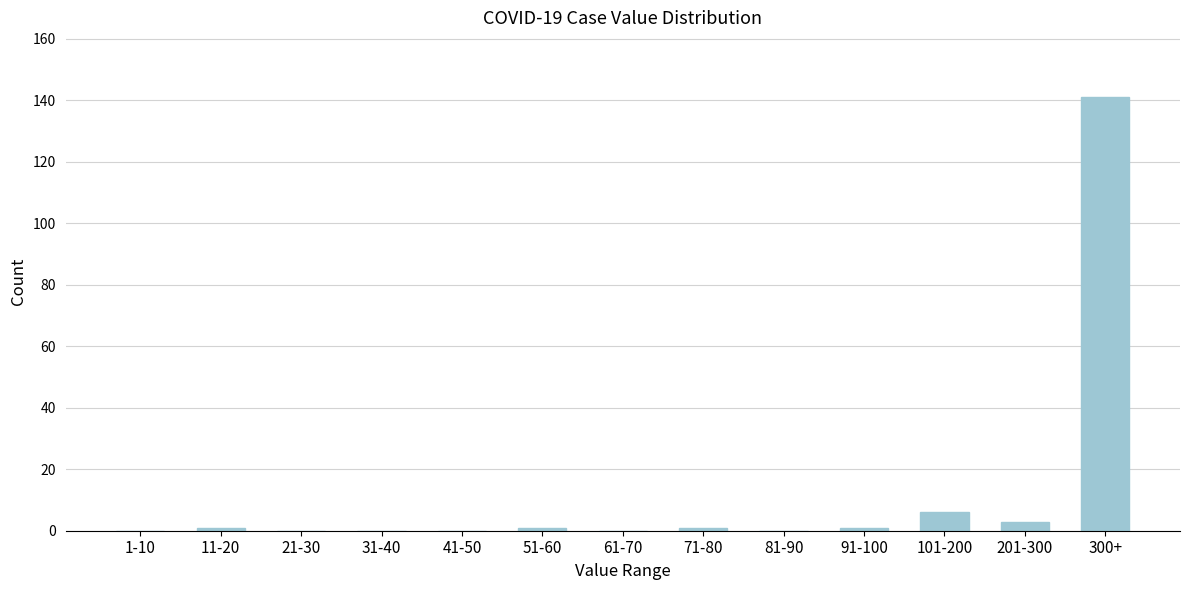

Reading left to right, transcribe all the data shown in this chart.

1-10=0	11-20=1	21-30=0	31-40=0	41-50=0	51-60=1	61-70=0	71-80=1	81-90=0	91-100=1	101-200=6	201-300=3	300+=141